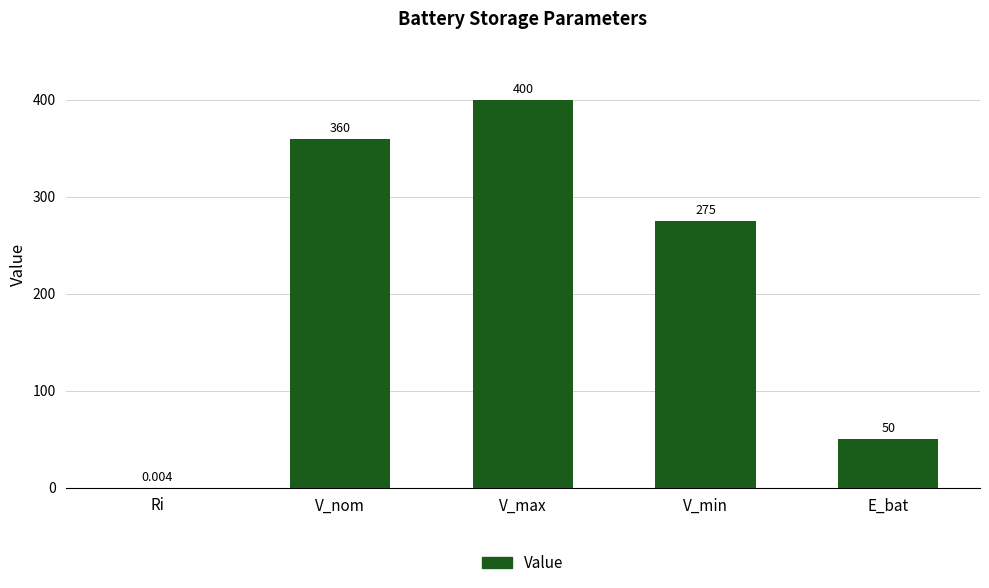

Where is the data nearest to the value 200?

V_min